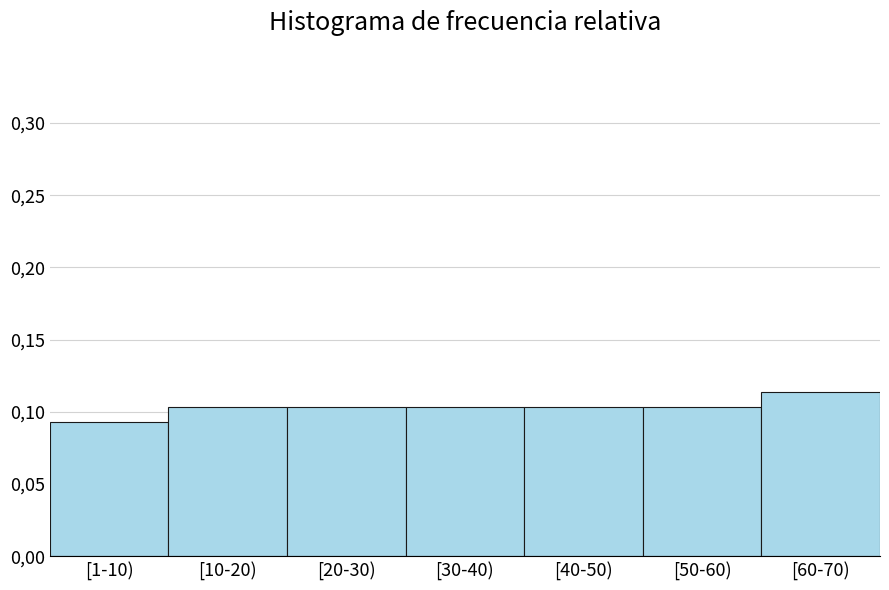

Are the bars horizontal?

No